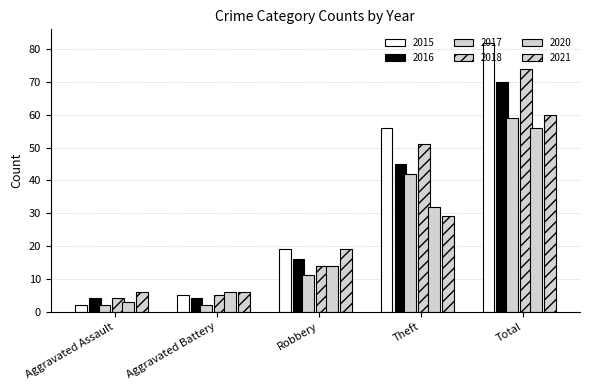

Does the chart contain stacked bars?

No